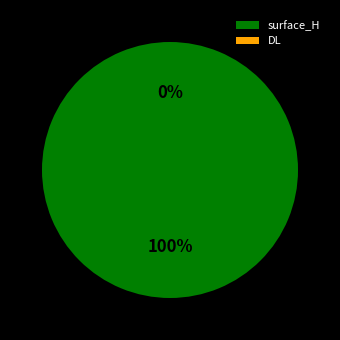

Which slice is the smallest?

DL